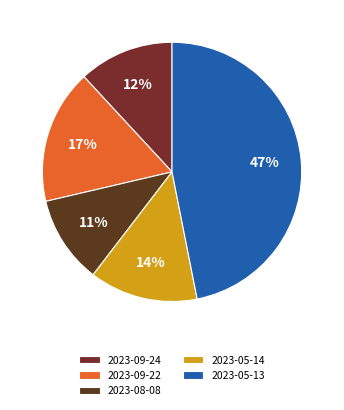

Does 2023-09-22 represent more than half of the total?

No